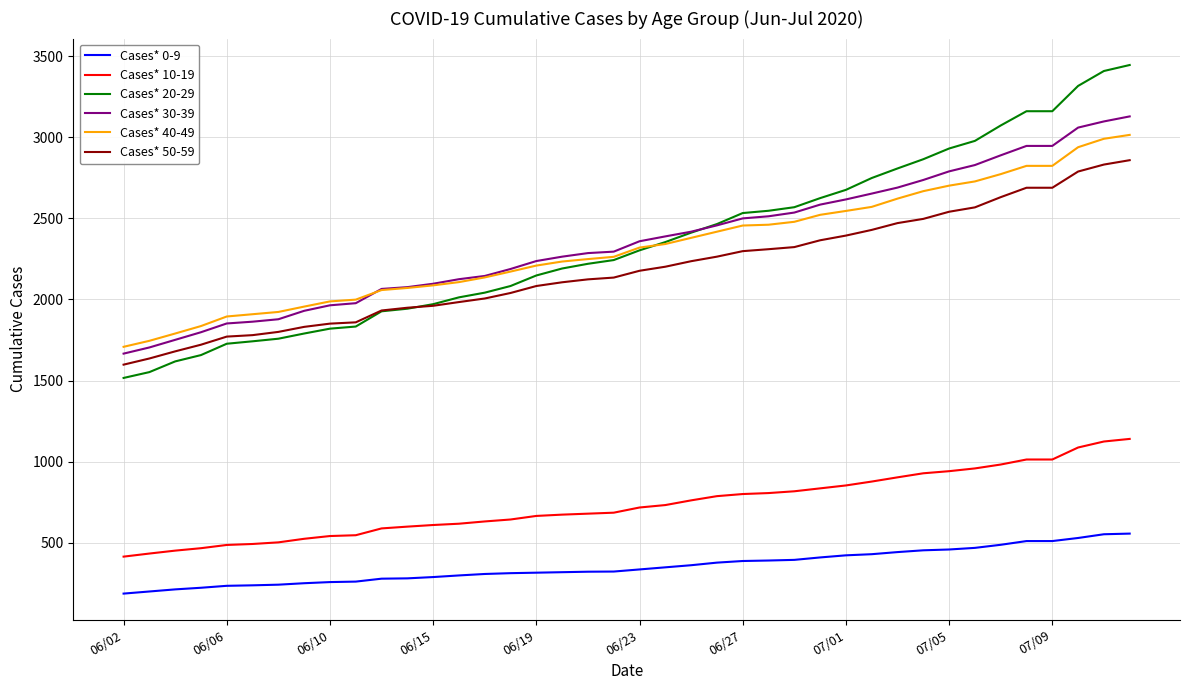

What are all the series names shown in the legend?

Cases* 0-9, Cases* 10-19, Cases* 20-29, Cases* 30-39, Cases* 40-49, Cases* 50-59